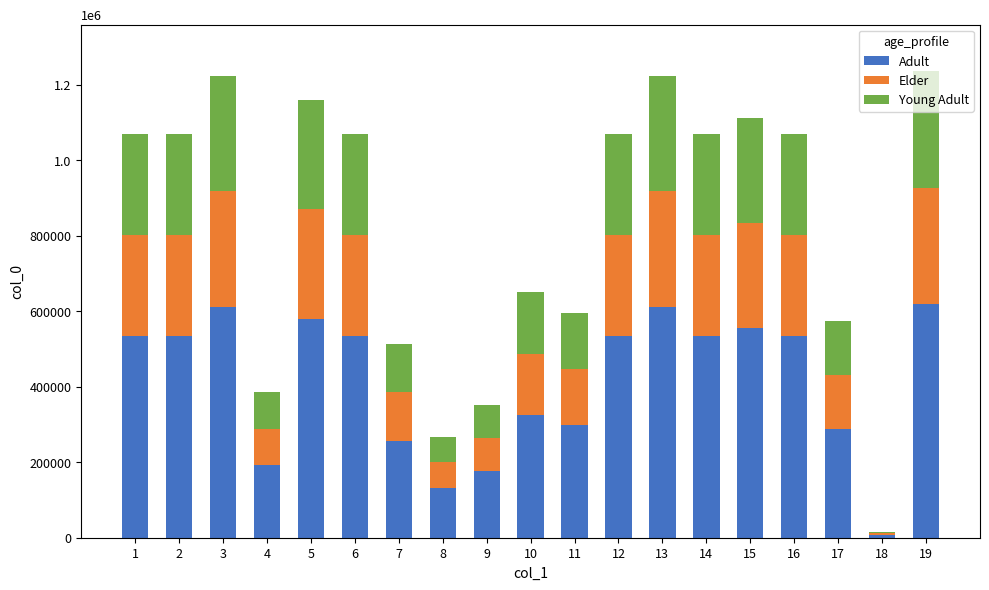

What are all the series names shown in the legend?

Adult, Elder, Young Adult